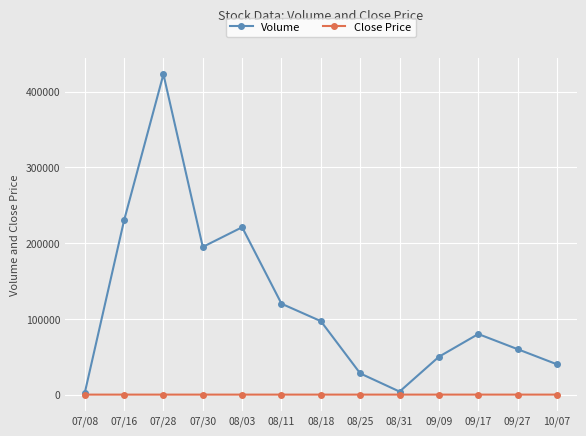

What is the label of the 9th point from the left?

08/31